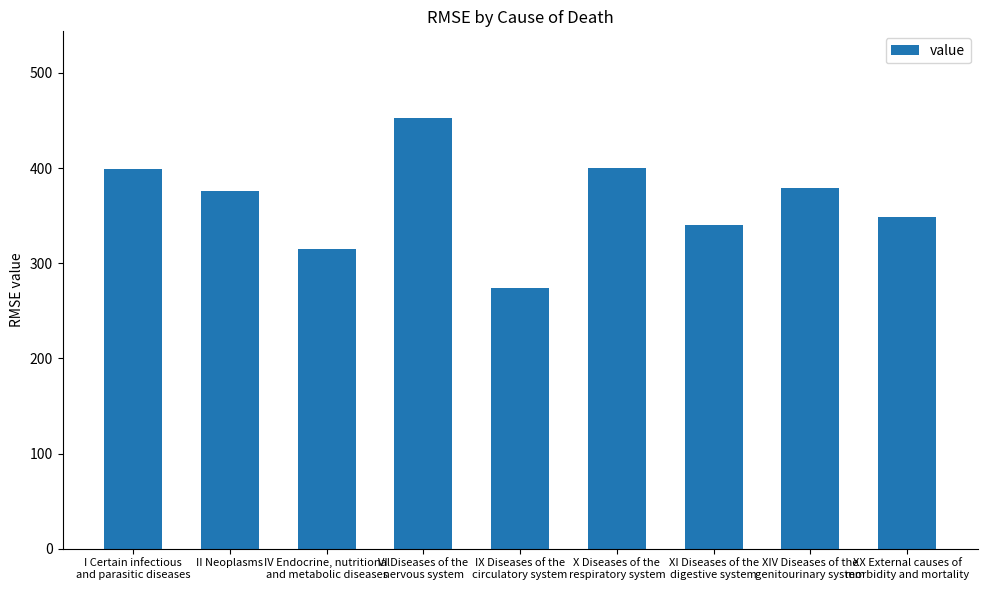

What is the difference between the maximum and minimum values?

179.4